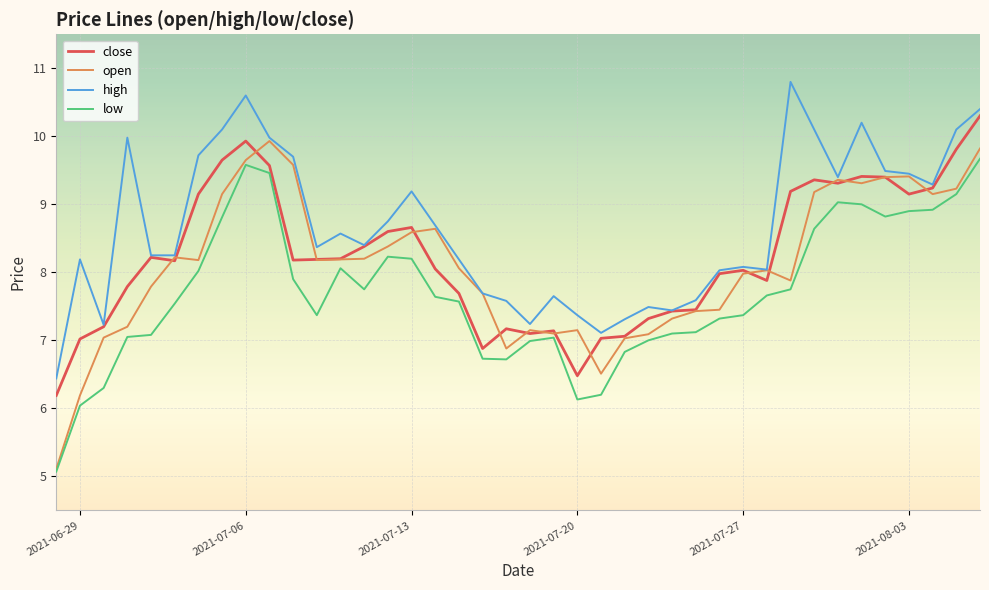

Which series has the largest total across all categories?

high